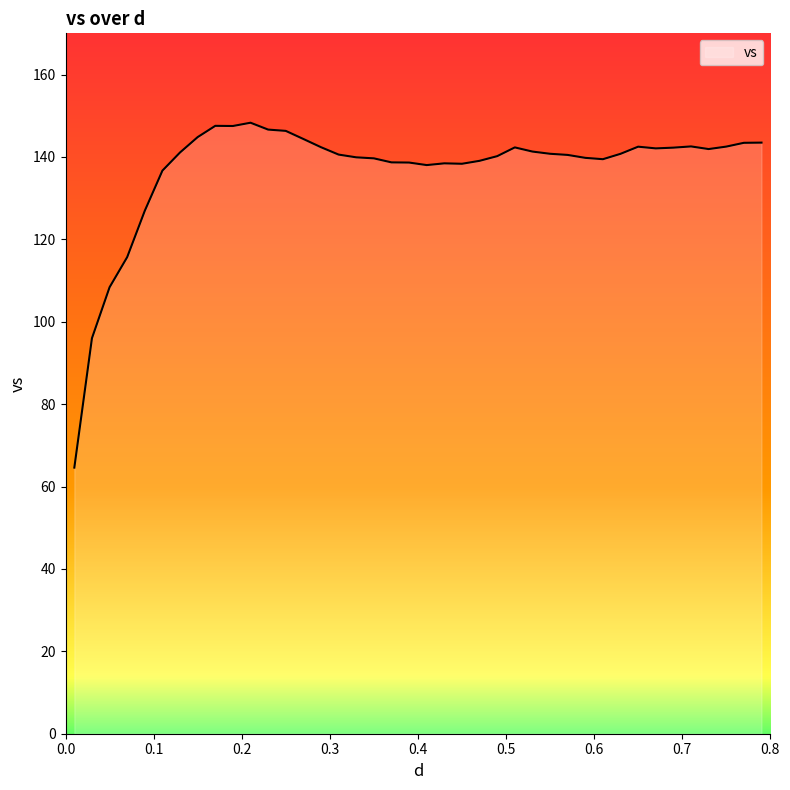

What is the minimum value shown in the chart?

64.6